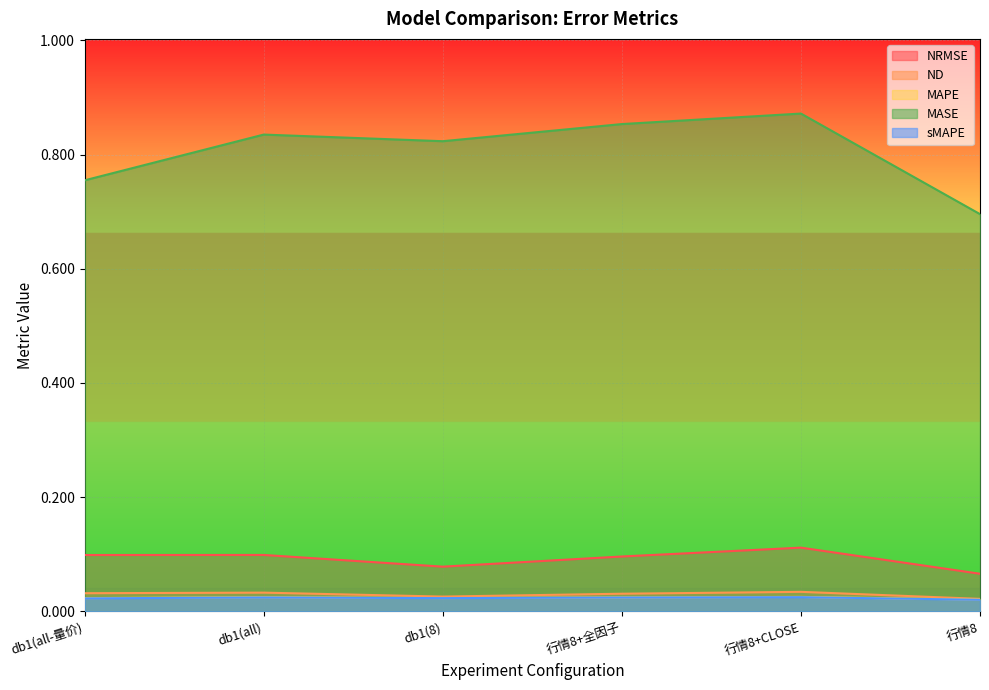

Reading left to right, list all the values displayed in this chart.

NRMSE: 0.1	0.1	0.1	0.1	0.1	0.1
ND: 0.0	0.0	0.0	0.0	0.0	0.0
MAPE: 0.0	0.0	0.0	0.0	0.0	0.0
MASE: 0.8	0.8	0.8	0.9	0.9	0.7
sMAPE: 0.0	0.0	0.0	0.0	0.0	0.0